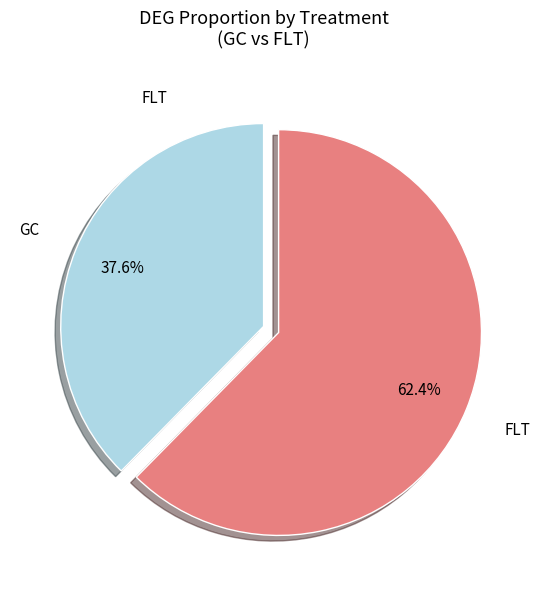

What is the ratio of the value at GC to the value at FLT?

0.6